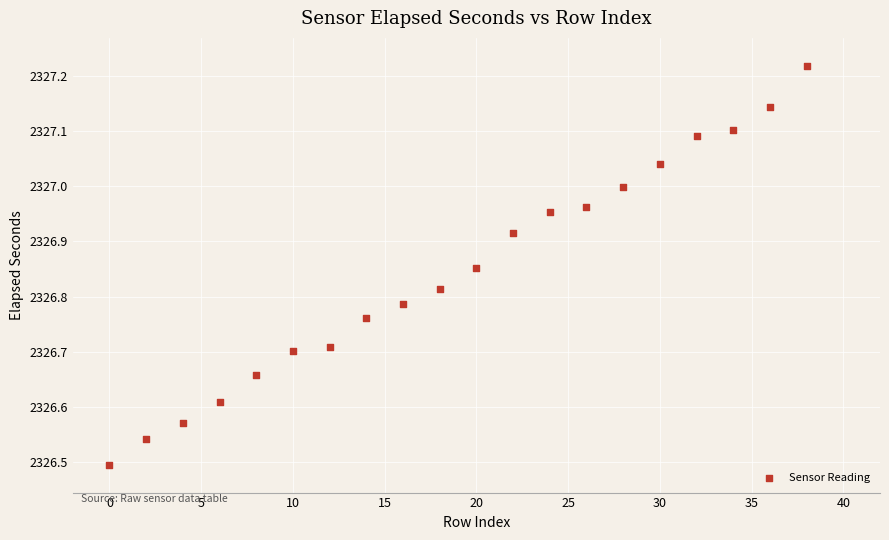

What is the range of Y values (max minus min)?

0.7